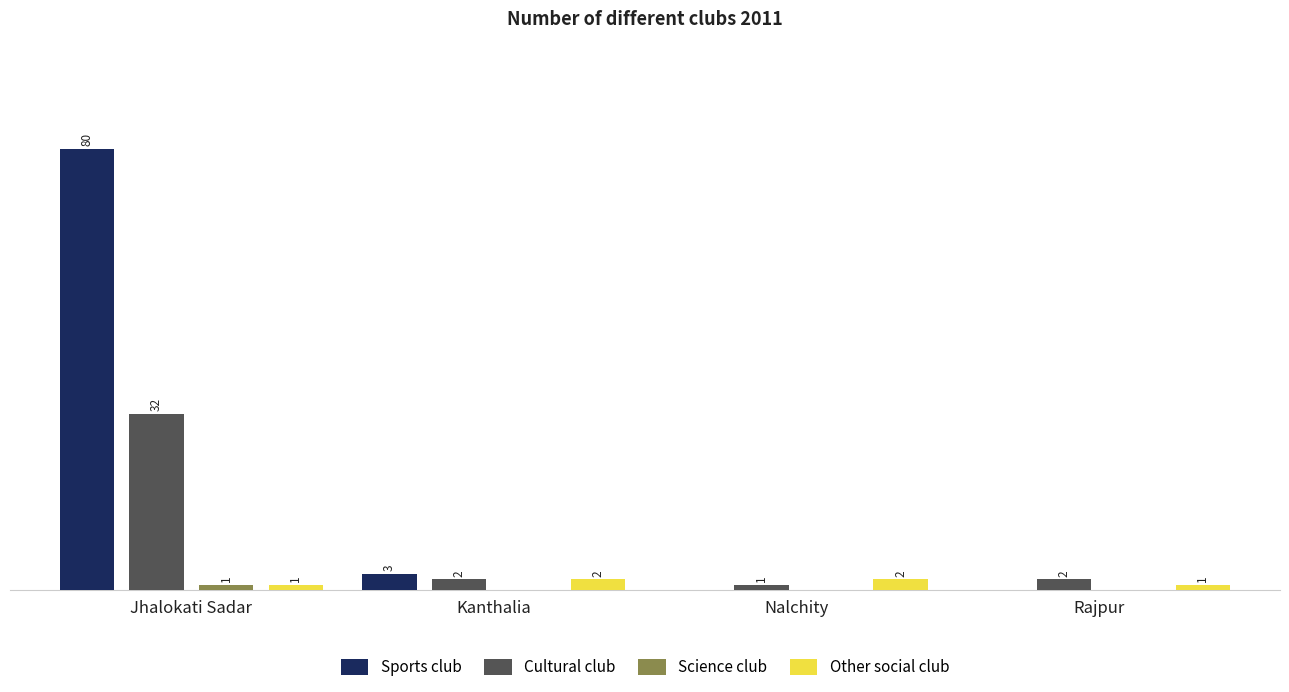

At which label is Sports club closest to 40?

Kanthalia